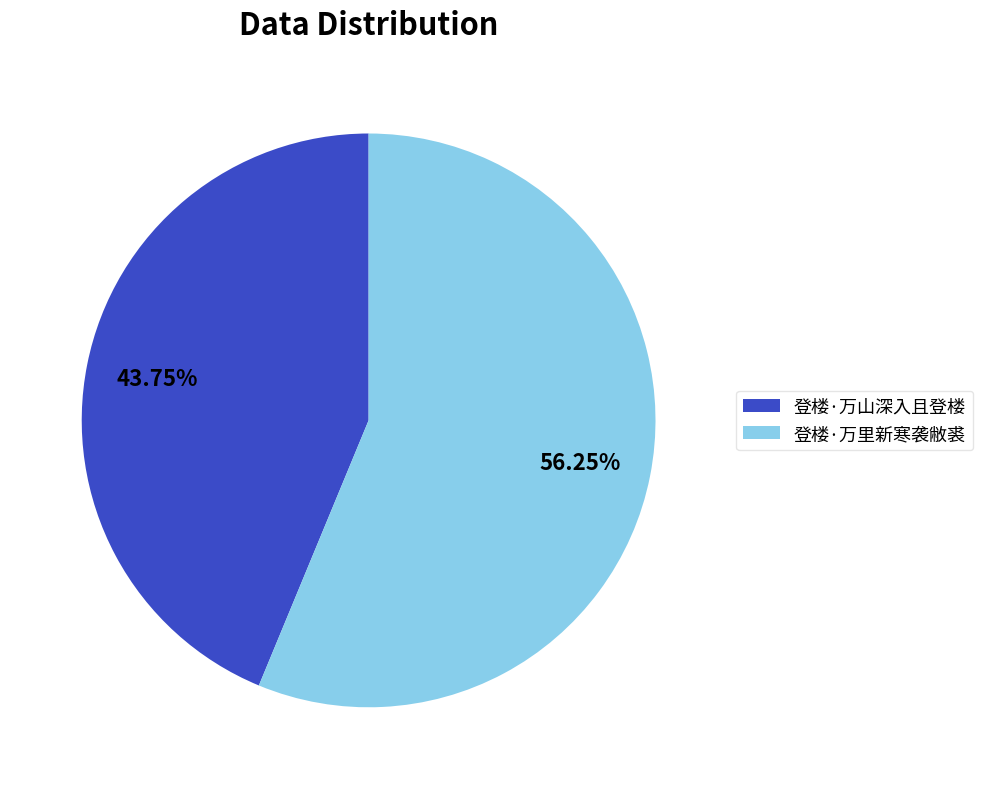

Count the number of slices in the pie.

2